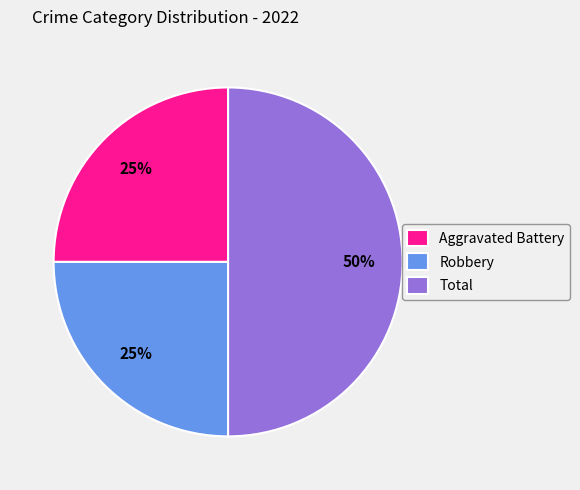

Does Aggravated Battery account for over 50% of the chart?

No